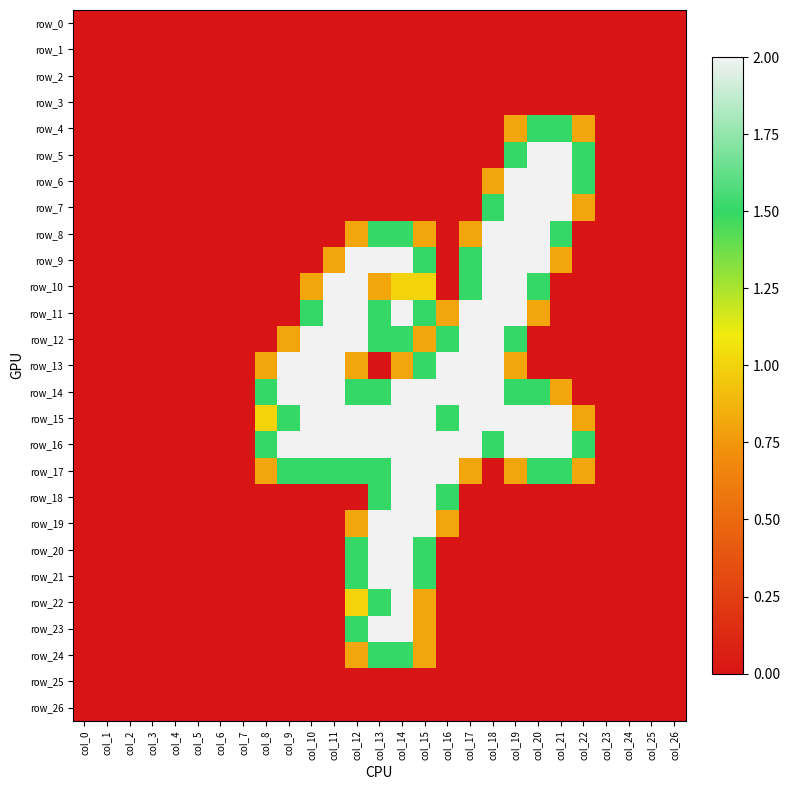

What is the sum of all row_18 values?

7.0